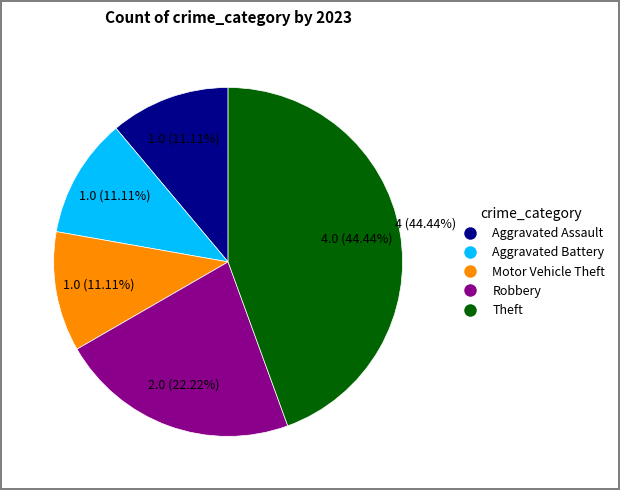

Is there any slice that represents more than half of the pie?

No